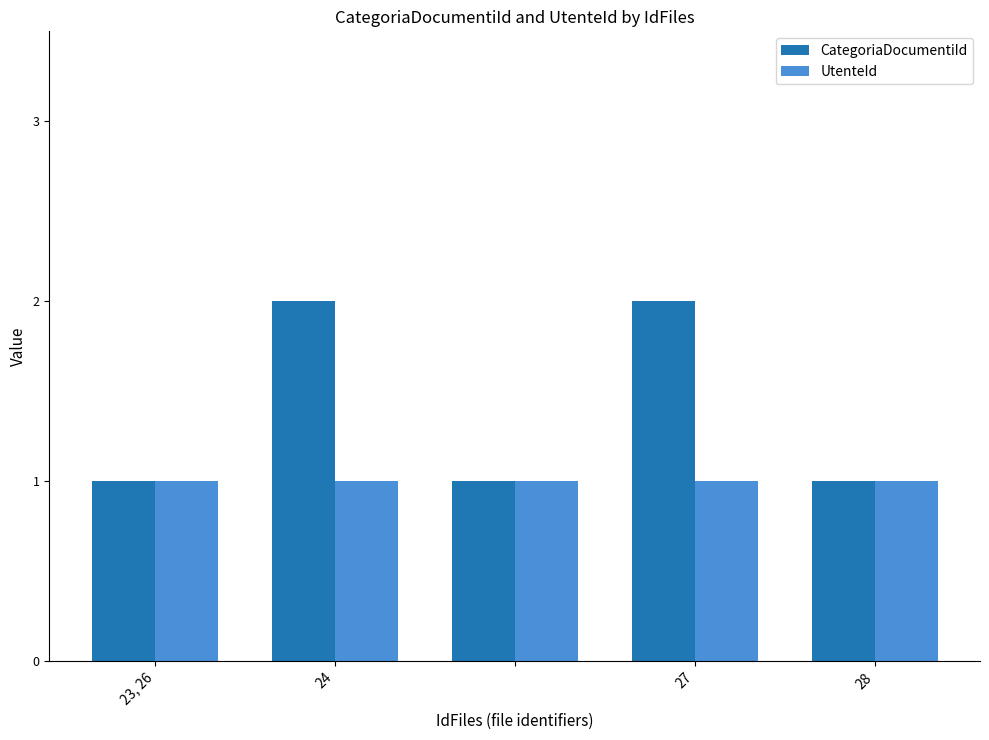

Which series has the largest total across all categories?

CategoriaDocumentiId